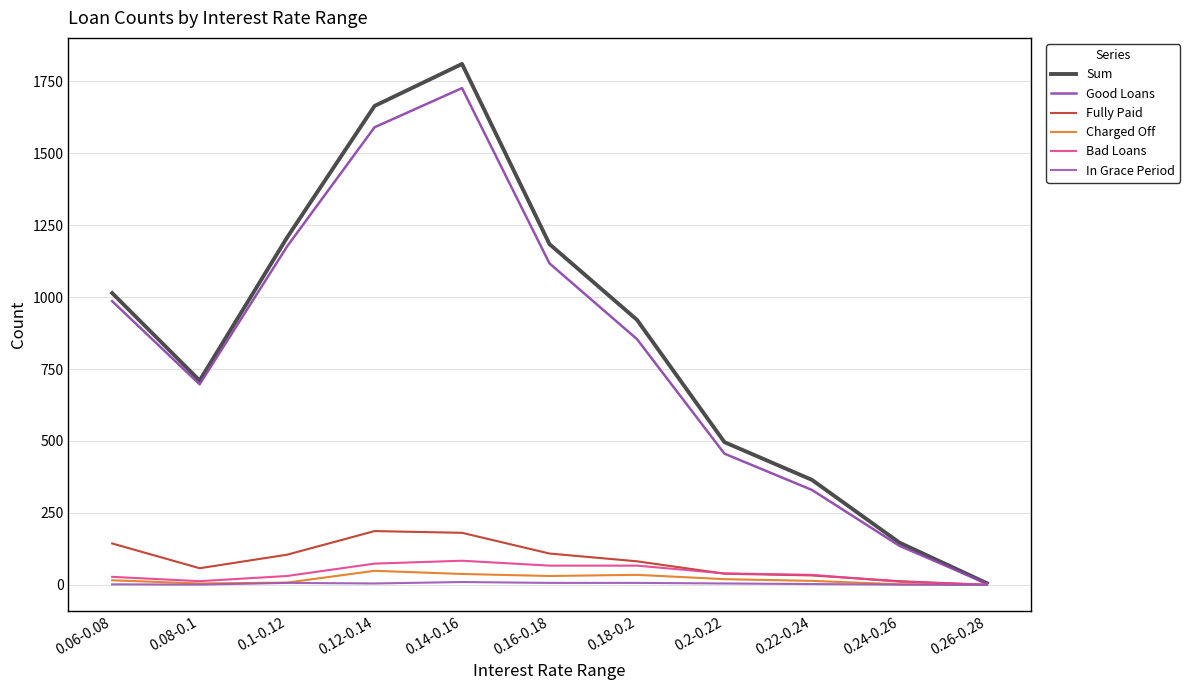

How many data points does each series have?

11